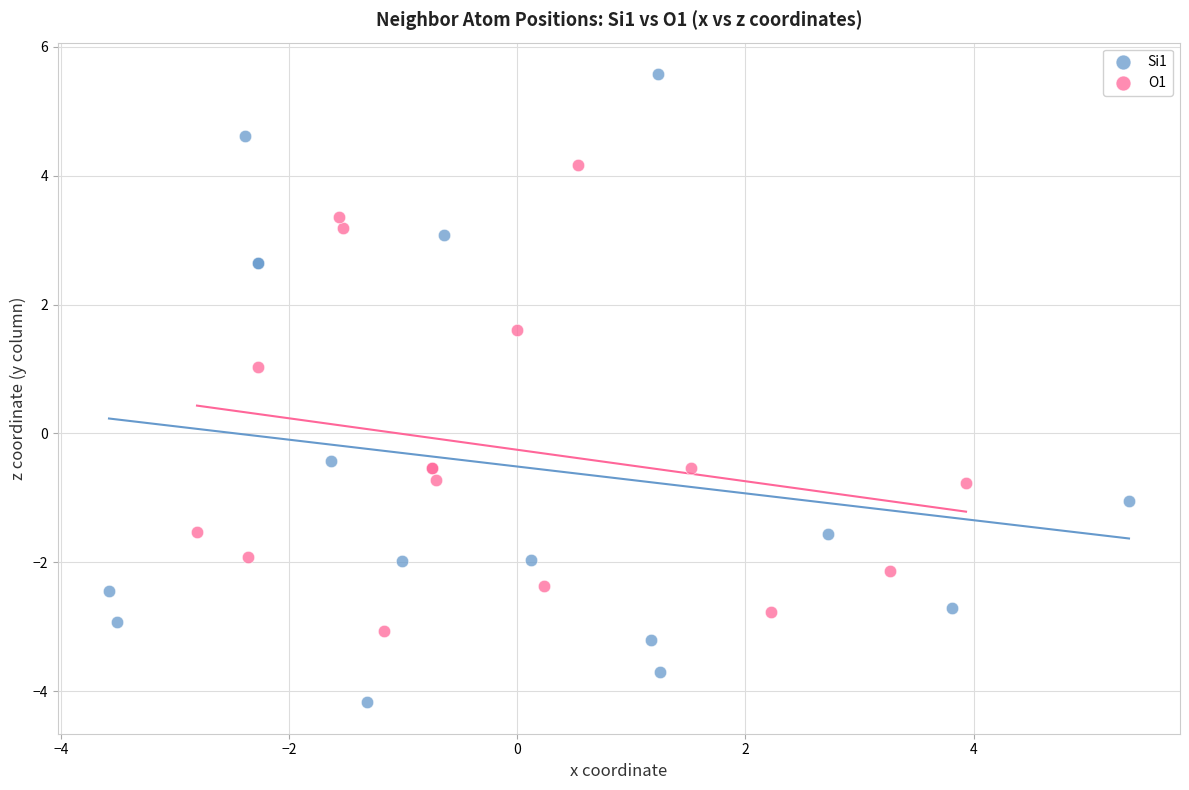

Which series reaches the minimum Y coordinate?

Si1